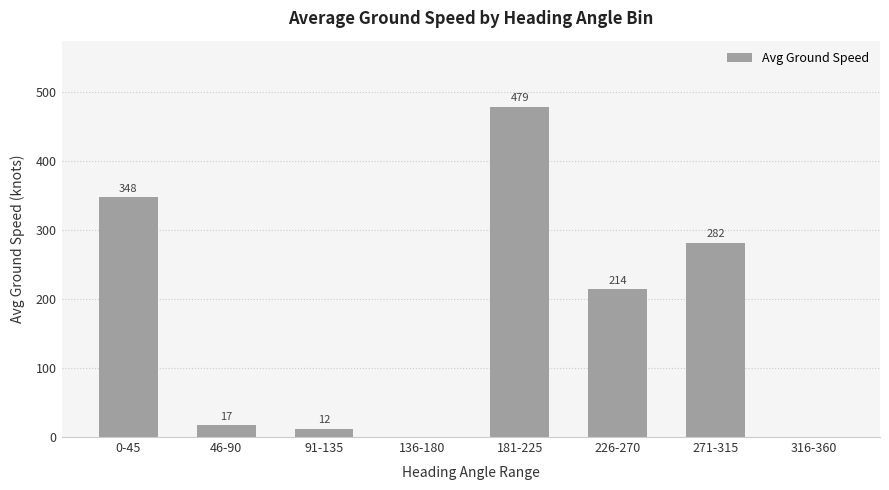

Approximately how many times larger is the value at 226-270 compared to 181-225?

0.4